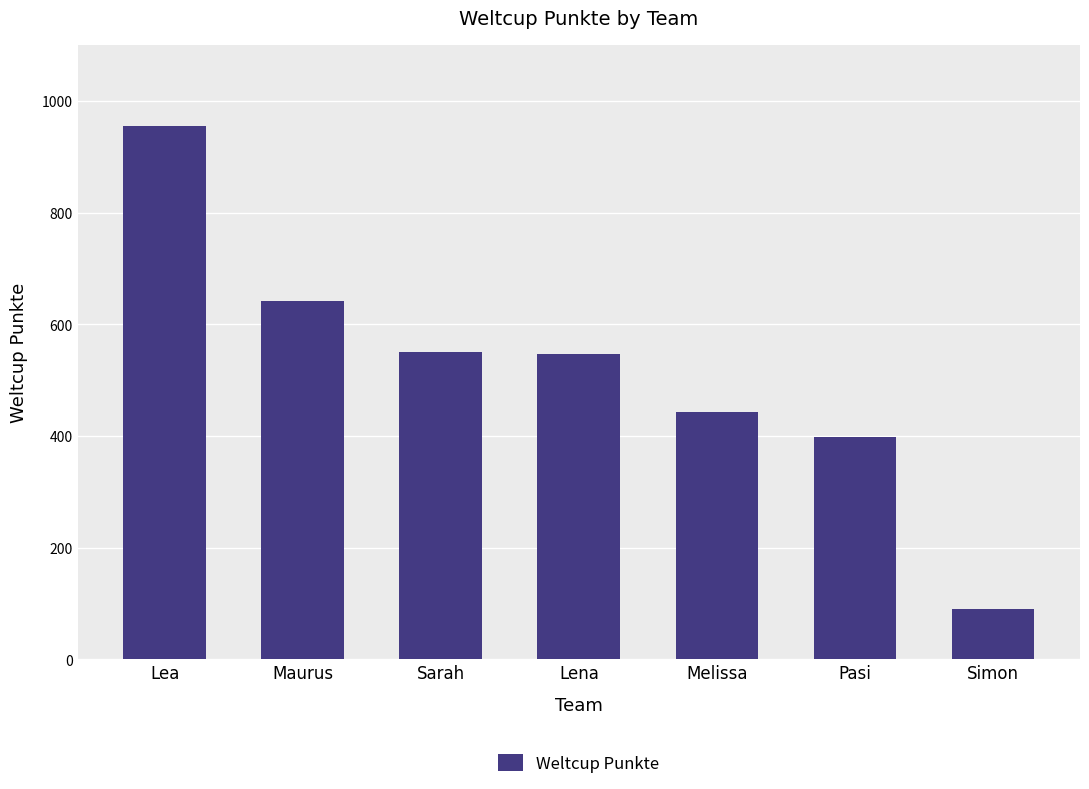

What is the change in value from Lea to Maurus?

-313